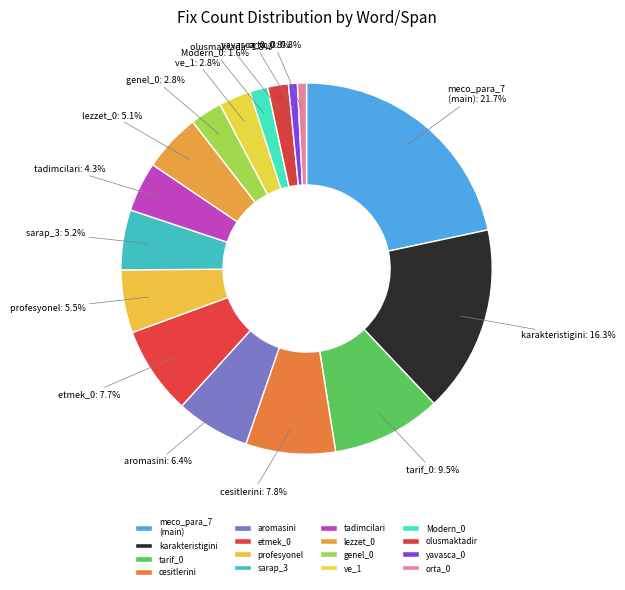

Does any single category account for the majority?

No